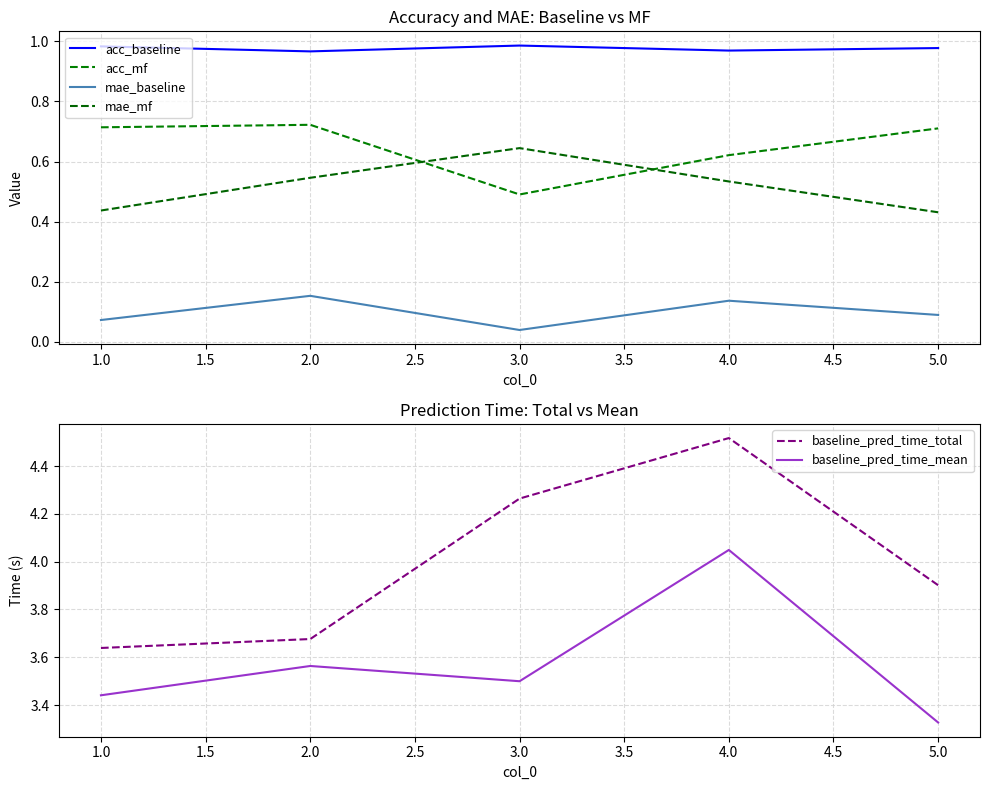

Is it true that baseline_pred_time_total equals 0.9 at 3.0?

False